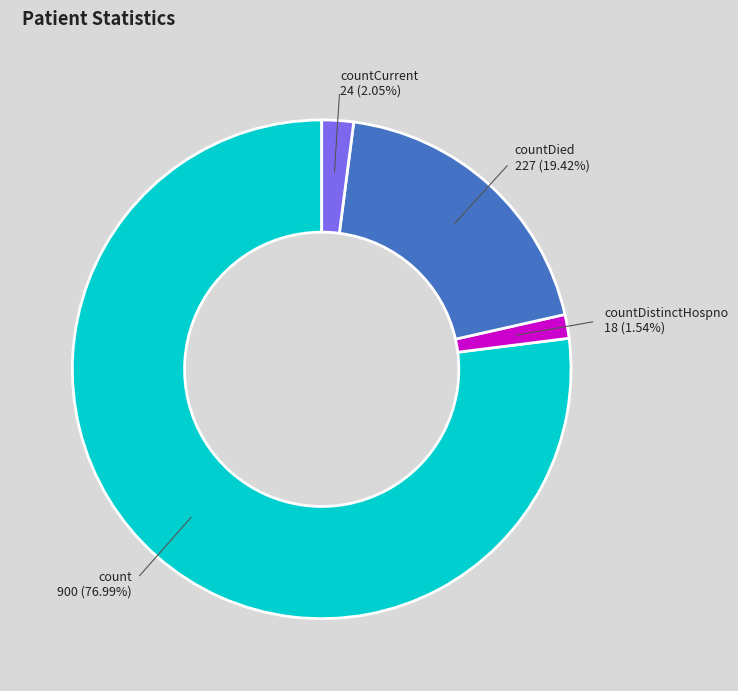

Is there any slice that represents more than half of the pie?

Yes